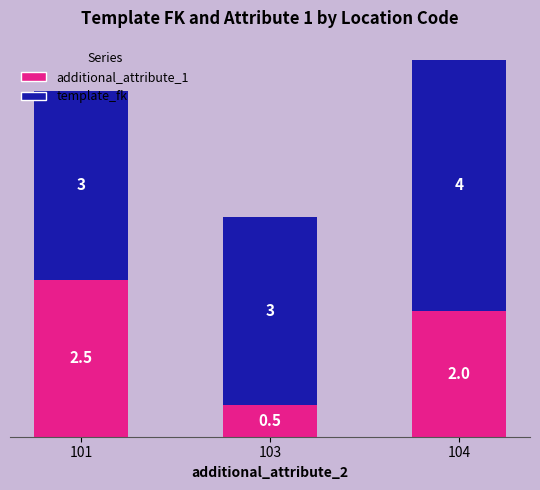

Rank the categories by additional_attribute_1 value from lowest to highest.

103, 104, 101